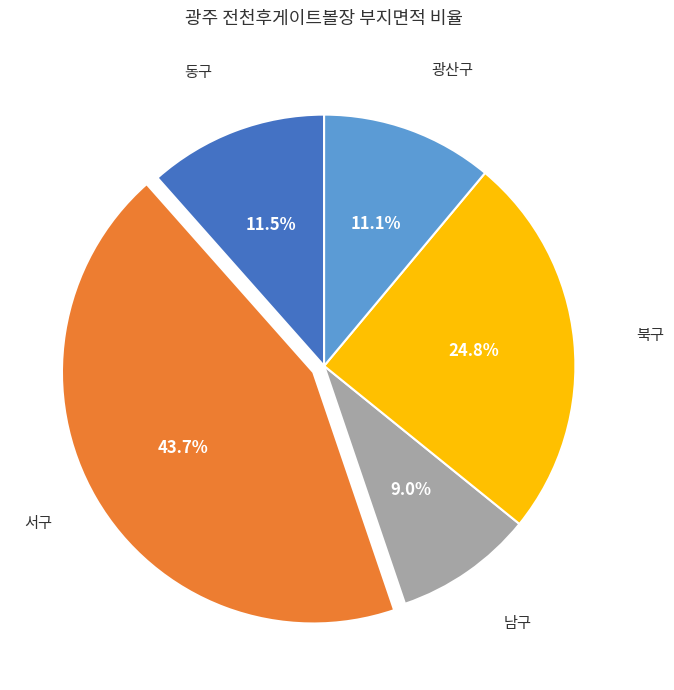

Which slice is the smallest?

남구